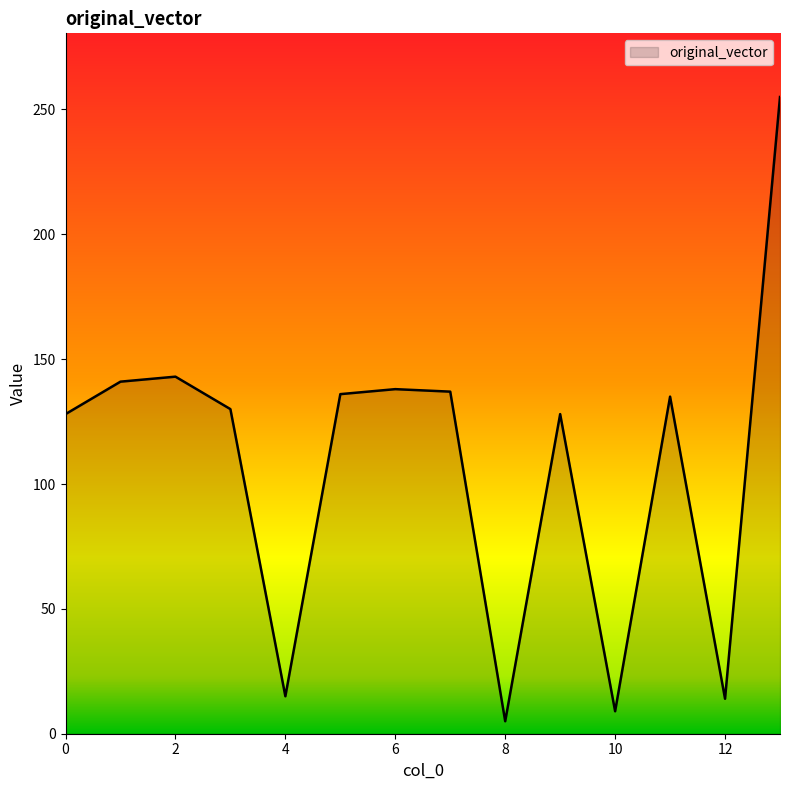

What is the difference between the maximum and minimum values?

250